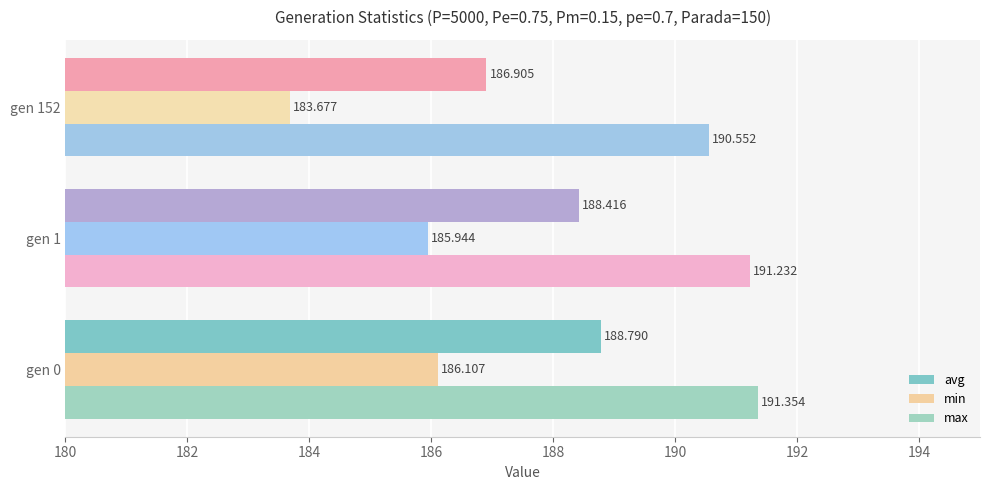

Rank the categories by min value from highest to lowest.

gen 0, gen 1, gen 152